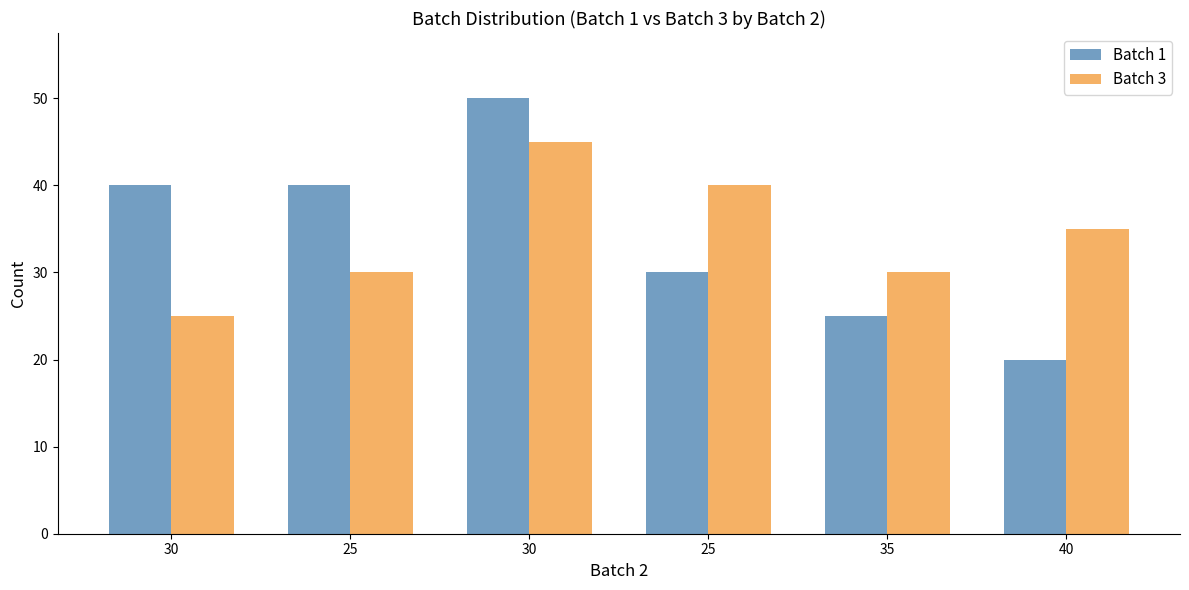

Are the bars horizontal?

No